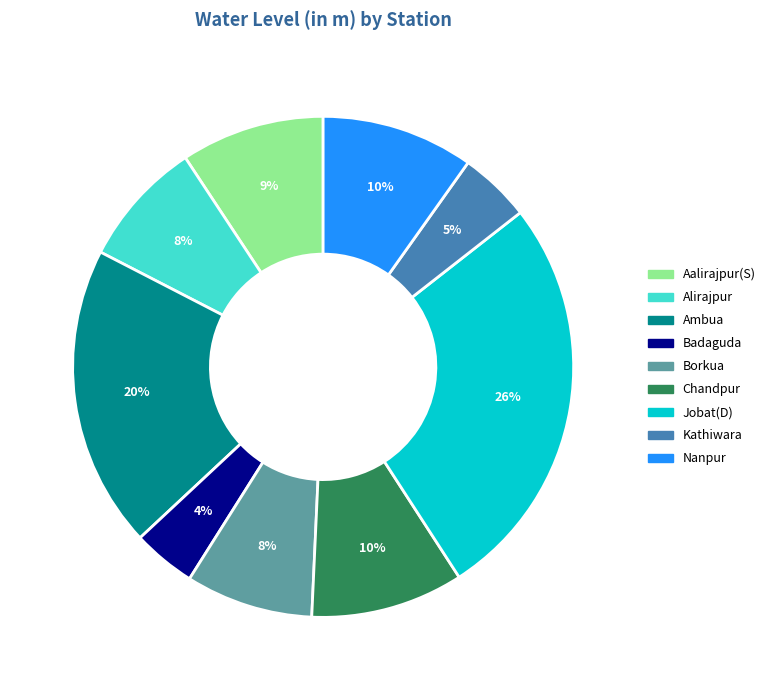

Combined, do Borkua and Badaguda account for over 50%?

No